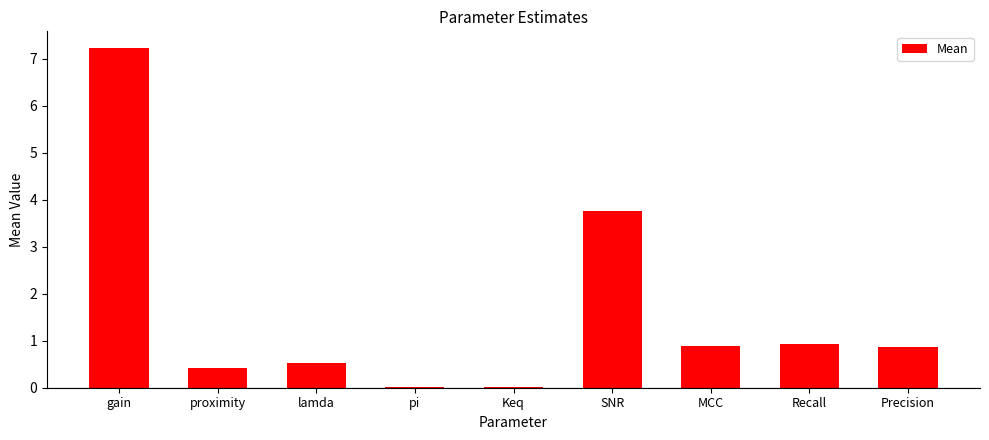

What is the sum of all values?

14.7